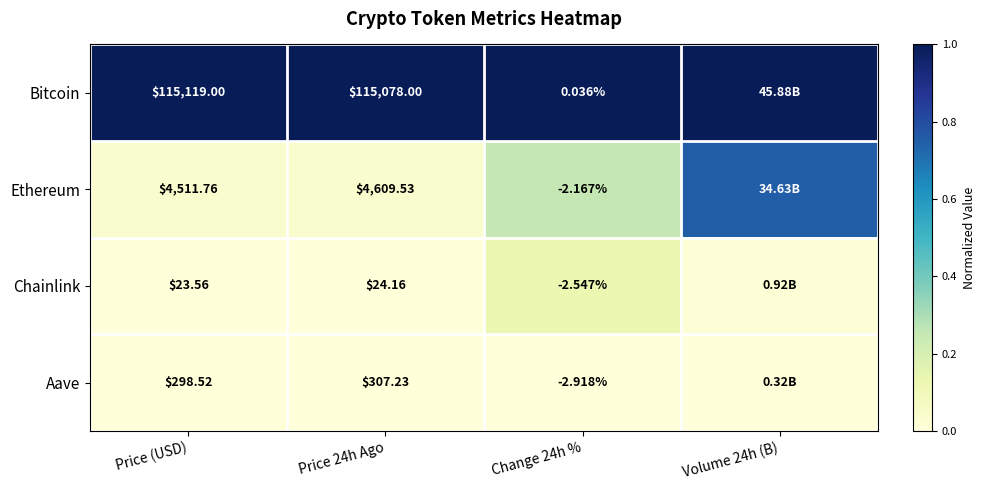

Which series changed the most between Price (USD) and Change 24h %?

Bitcoin